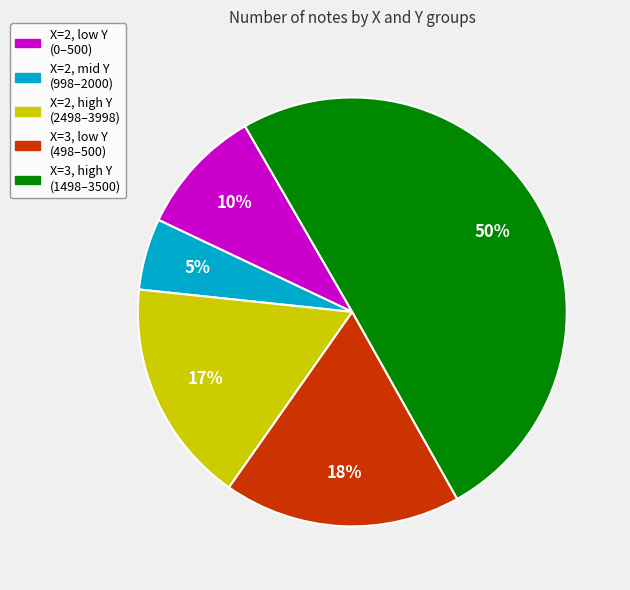

To the nearest percent, what is the average slice percentage?

20%